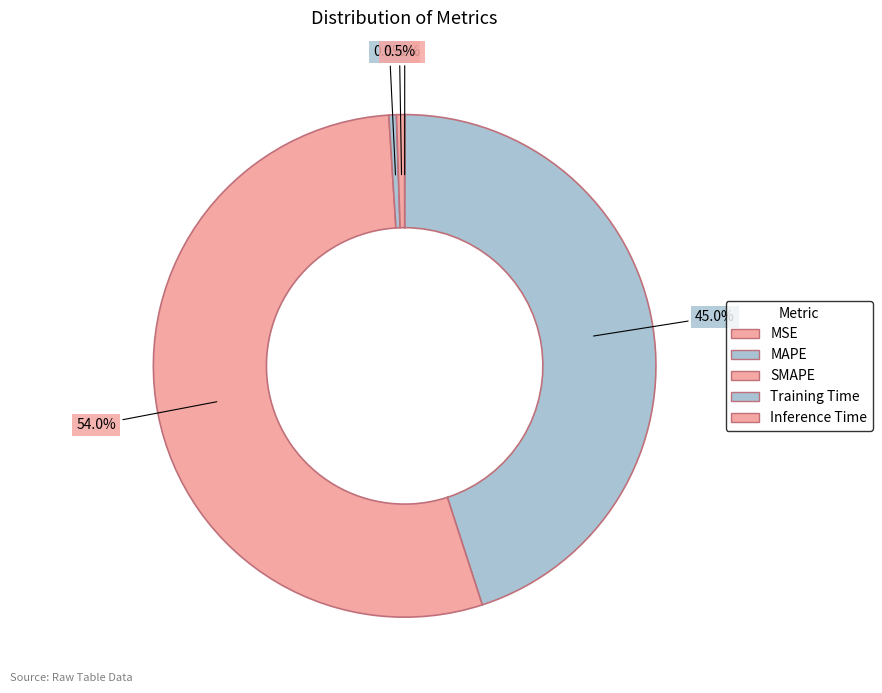

Does SMAPE represent more than half of the total?

Yes